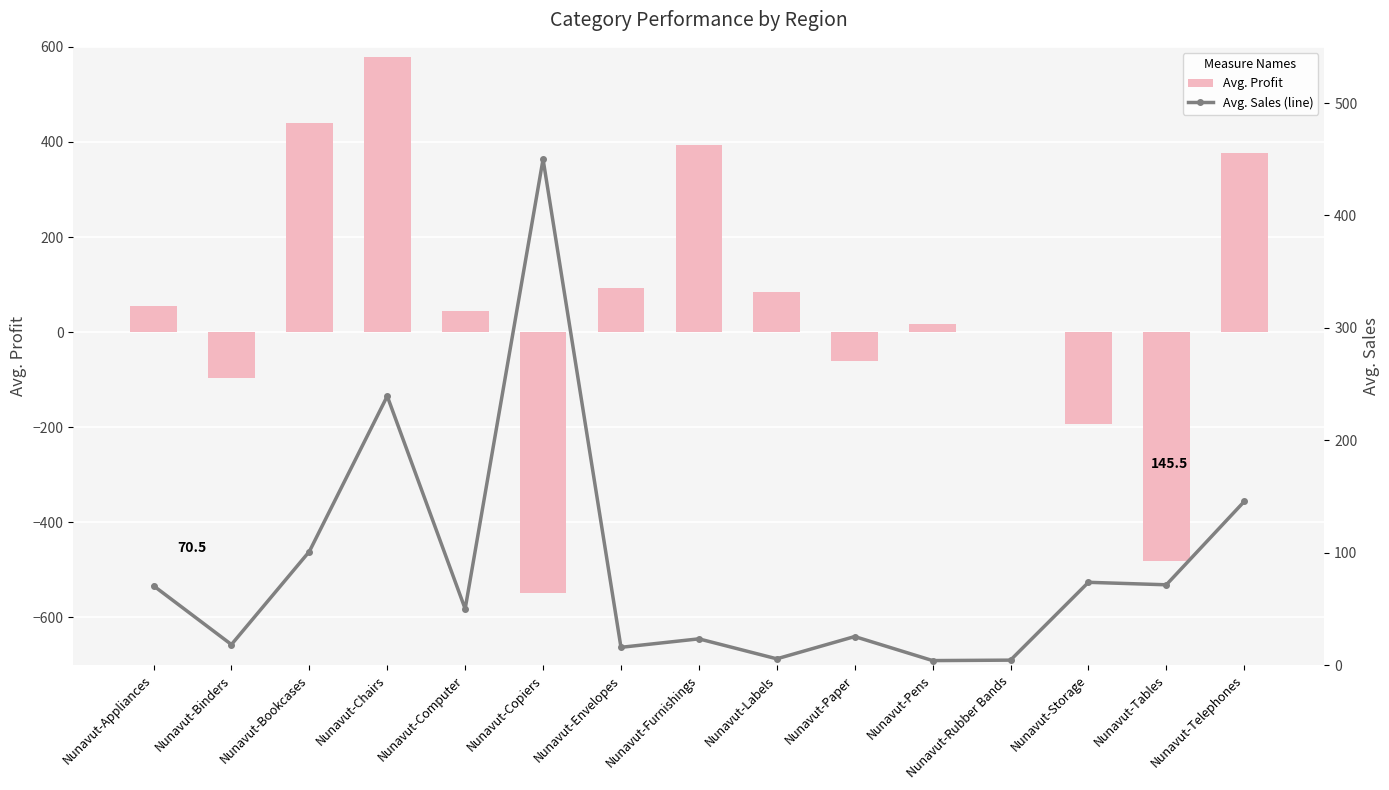

How many values in the Avg. Sales (line) series exceed 49?

8